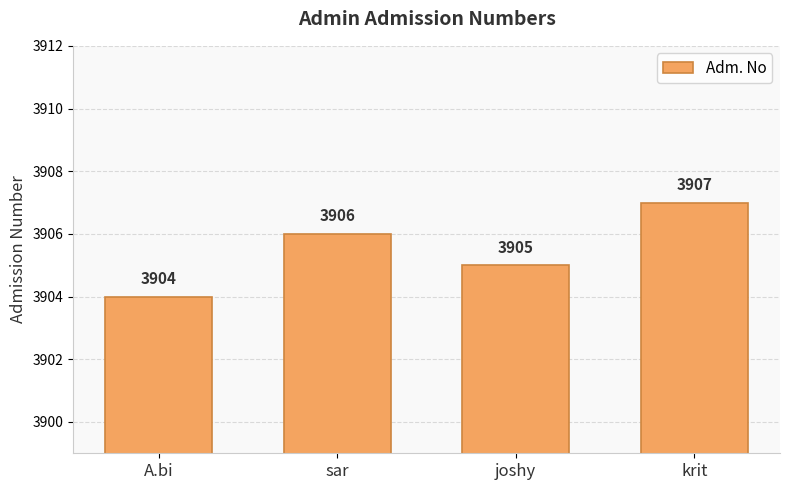

What is the value of the 4th bar from the left?

3907